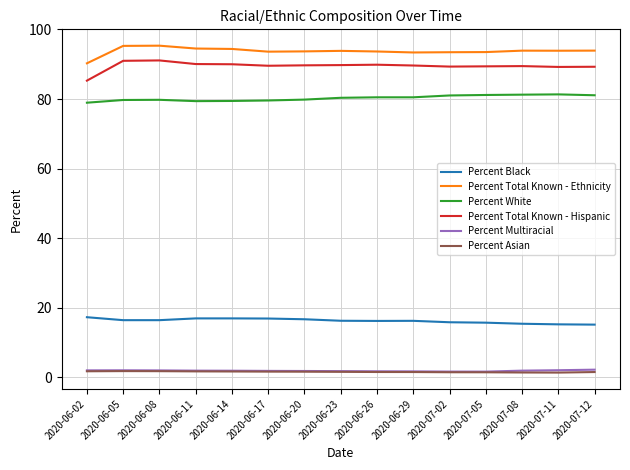

What are all the series names shown in the legend?

Percent Black, Percent Total Known - Ethnicity, Percent White, Percent Total Known - Hispanic, Percent Multiracial, Percent Asian